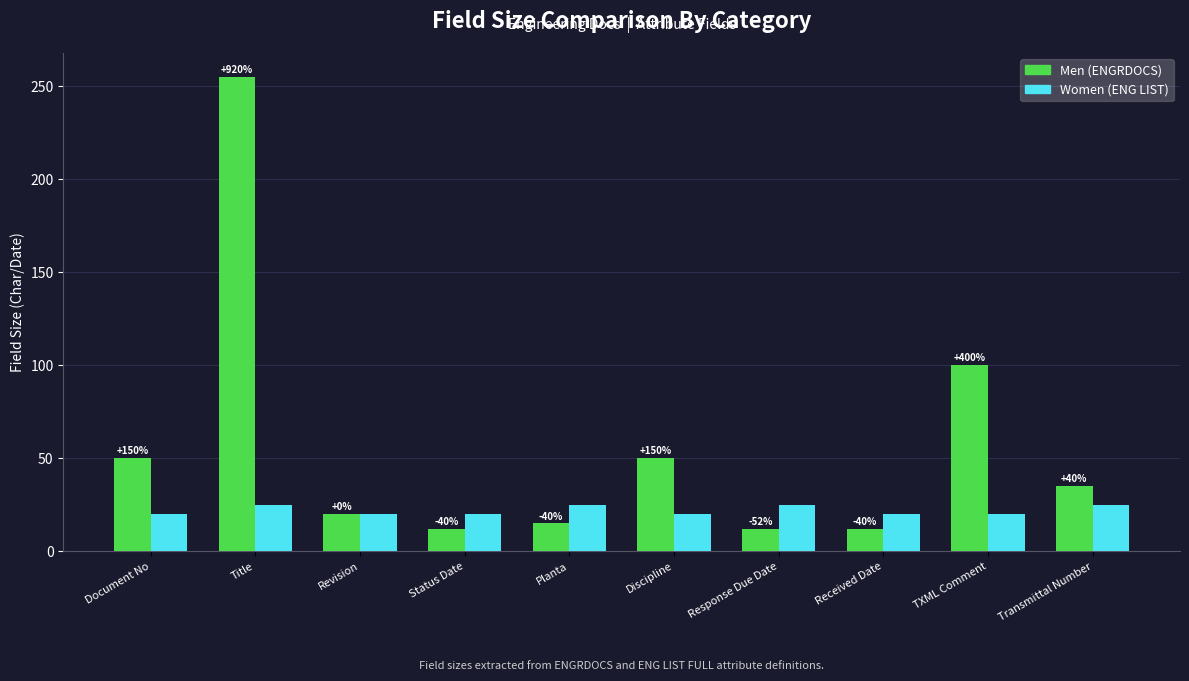

How many groups of bars are there?

10